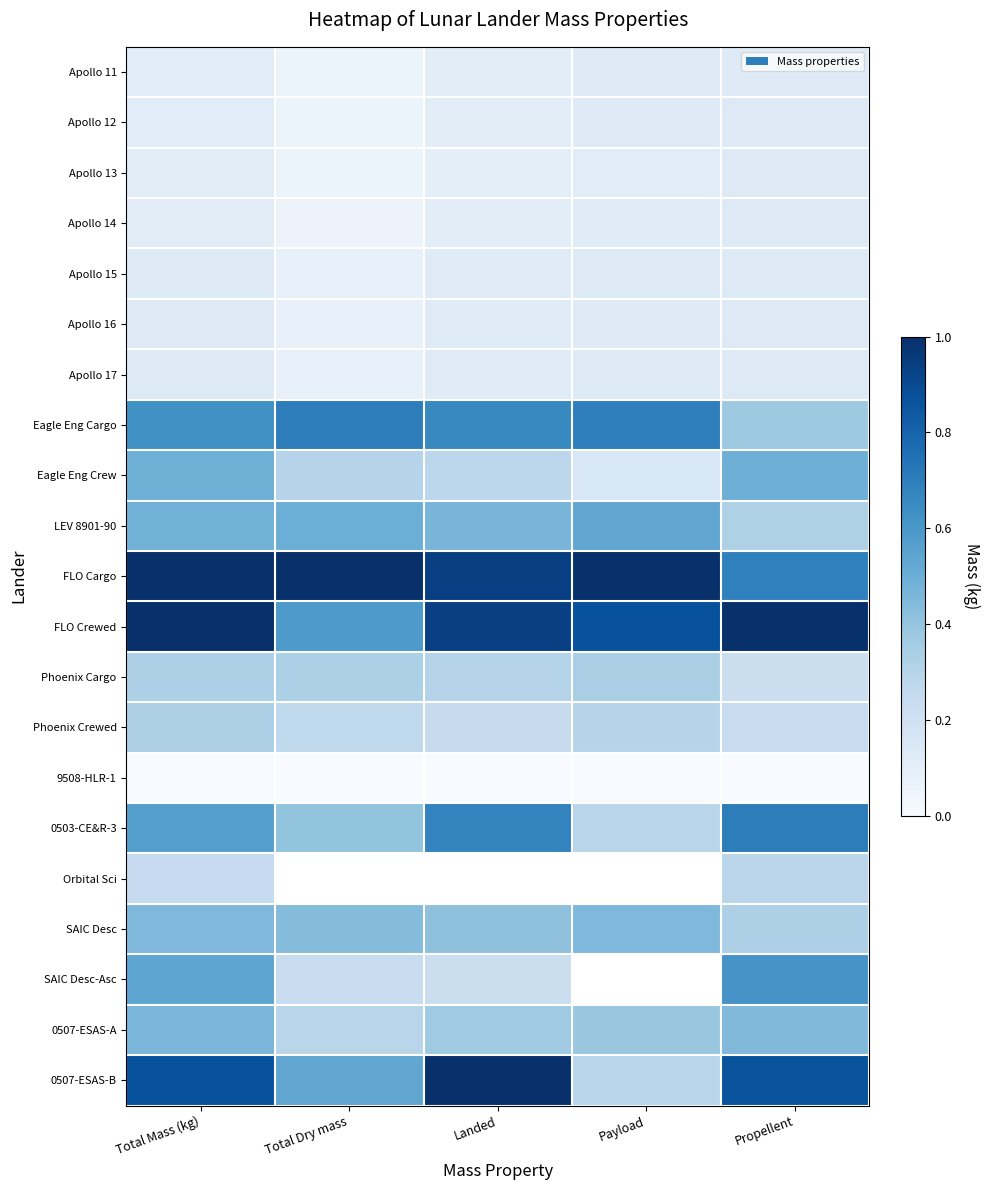

What is the average value of the Apollo 15 series?

0.1